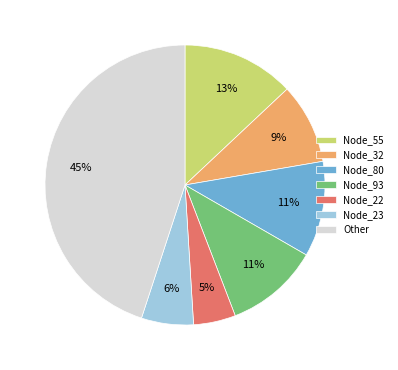

Is Other the majority of the pie?

No